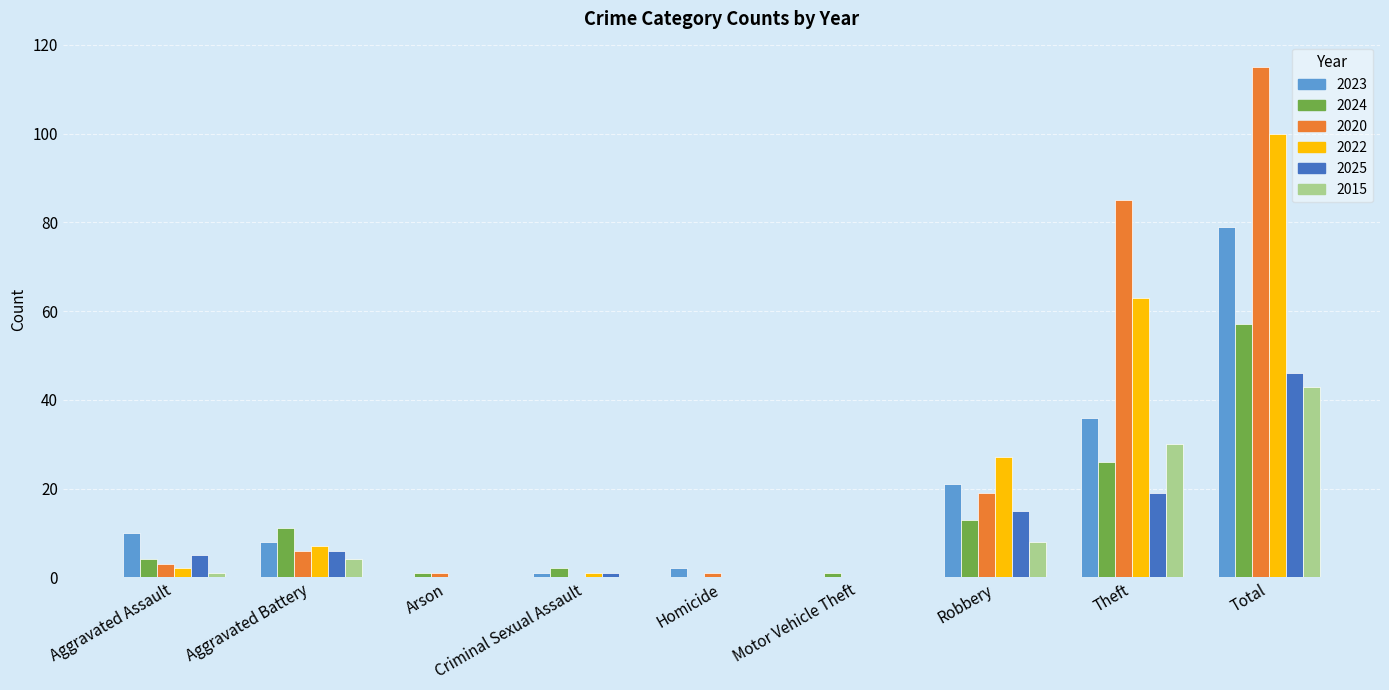

How many groups of bars are there?

9